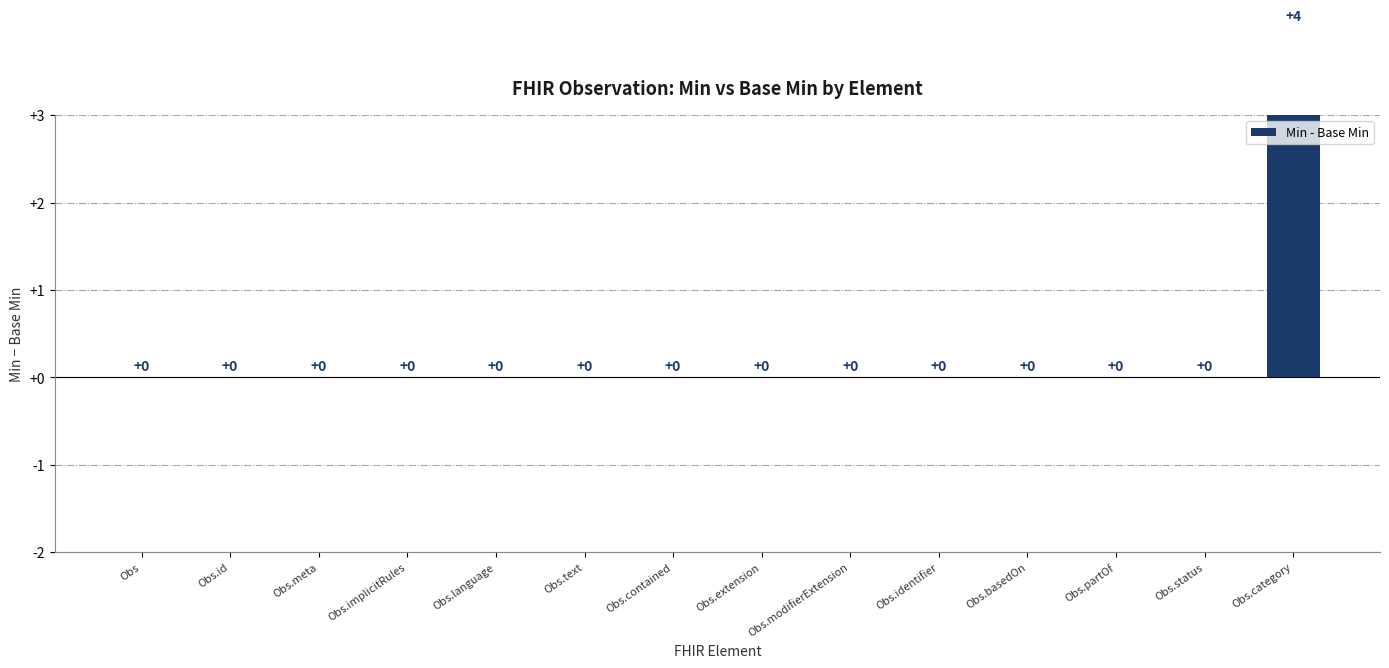

Which label corresponds to the largest value in the chart?

Obs.category